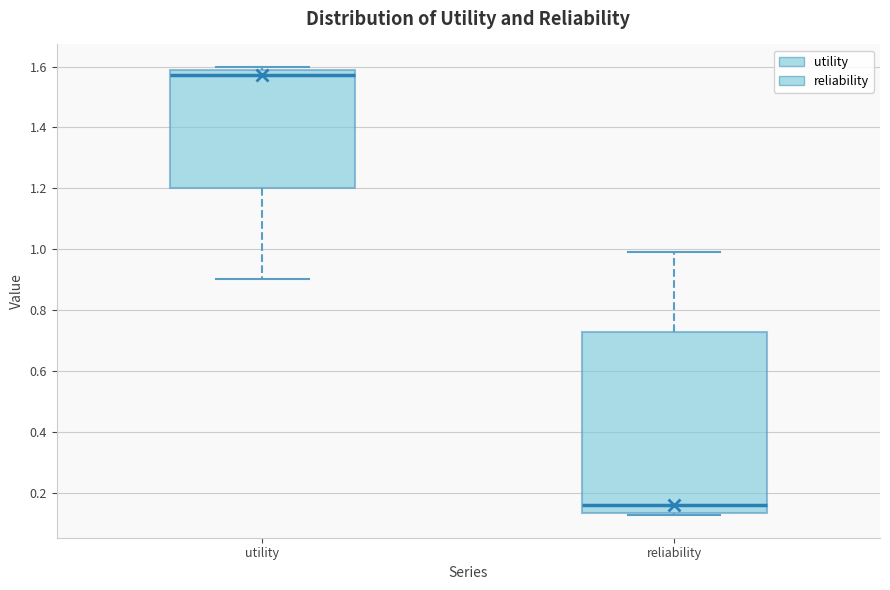

Comparing the boxes themselves (not the whiskers), which one is the tallest?

reliability